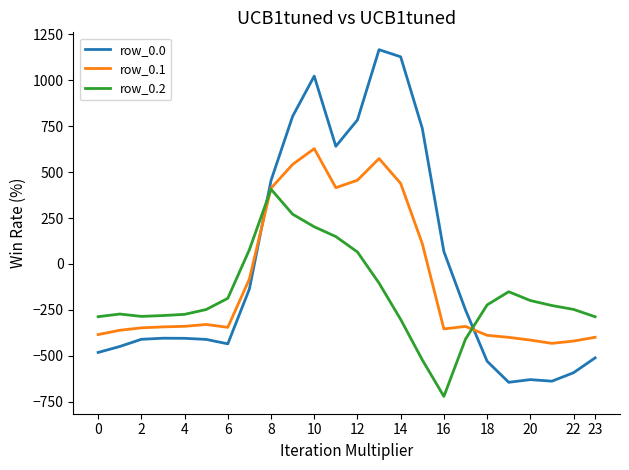

List the series in order of their peak value, highest first.

row_0.0, row_0.1, row_0.2